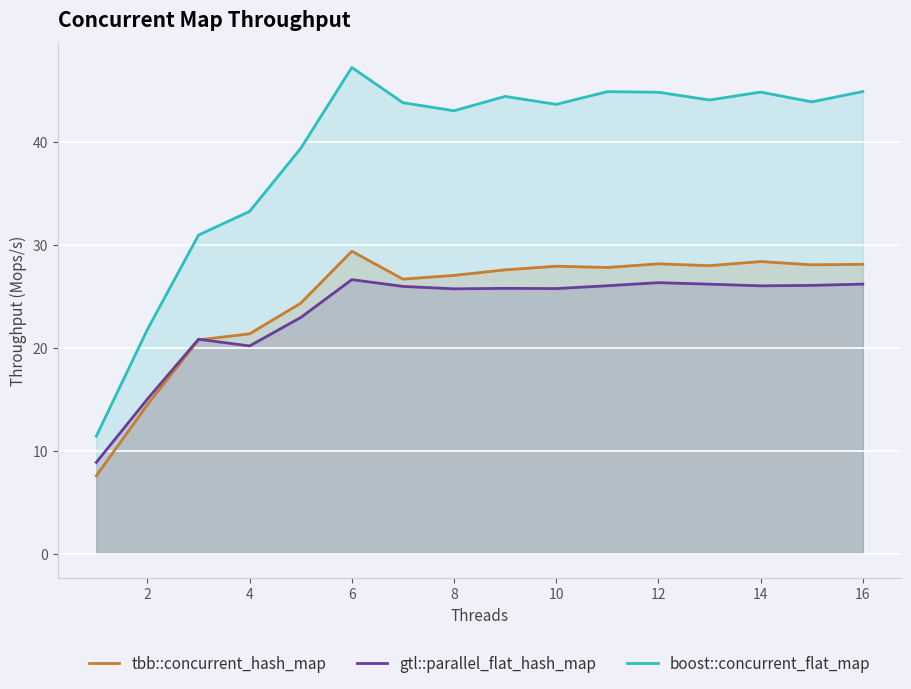

What is the difference between the maximum and minimum values in the boost::concurrent_flat_map series?

35.9